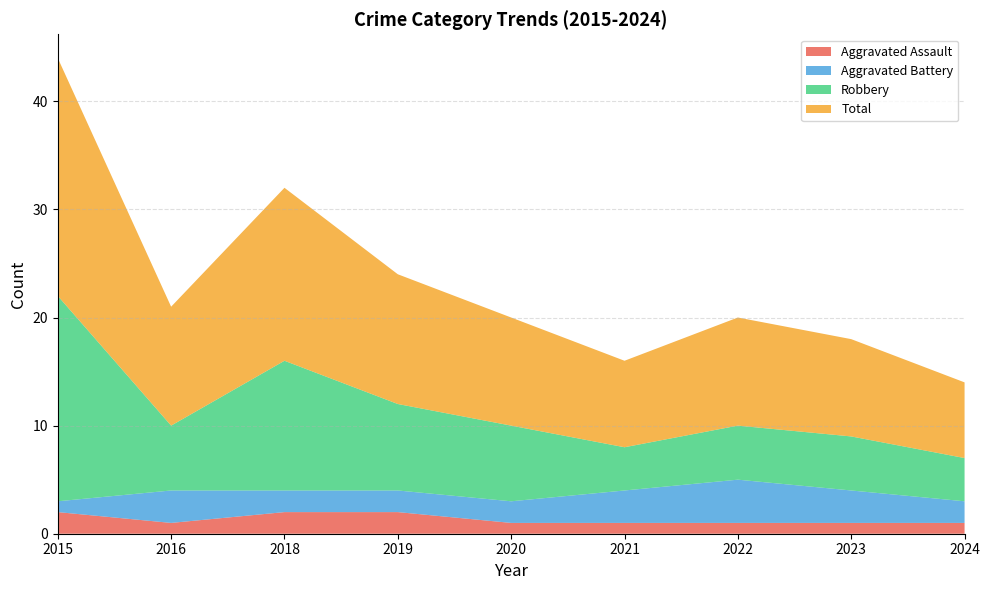

Reading left to right, extract all data points from this chart.

Aggravated Assault: 2	1	2	2	1	1	1	1	1
Aggravated Battery: 1	3	2	2	2	3	4	3	2
Robbery: 19	6	12	8	7	4	5	5	4
Total: 22	11	16	12	10	8	10	9	7